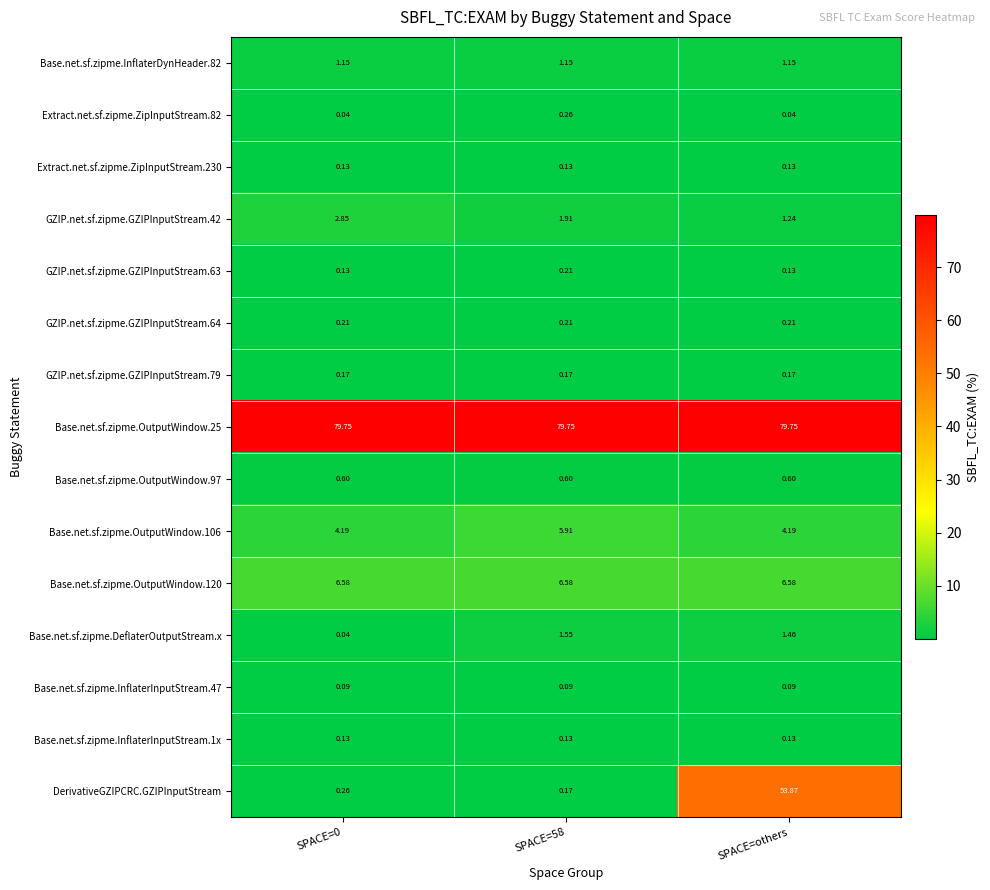

Which series has the widest spread of values?

DerivativeGZIPCRC.GZIPInputStream